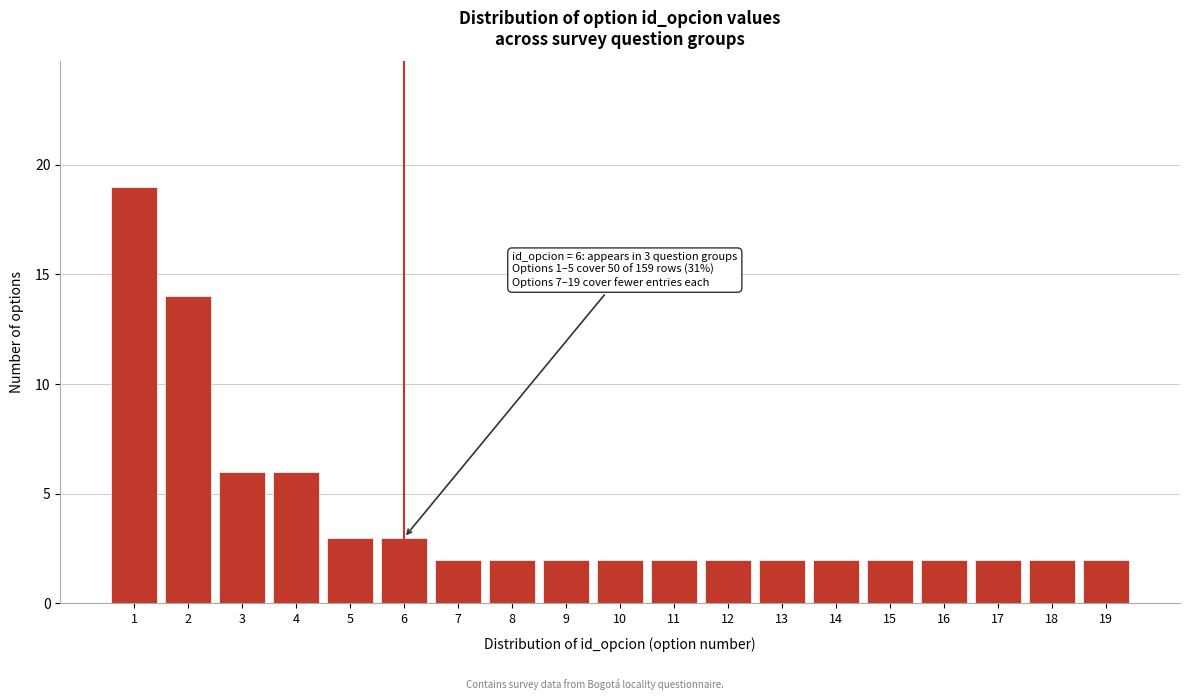

Reading right to left, what are all the values shown in this chart?

2	2	2	2	2	2	2	2	2	2	2	2	2	3	3	6	6	14	19